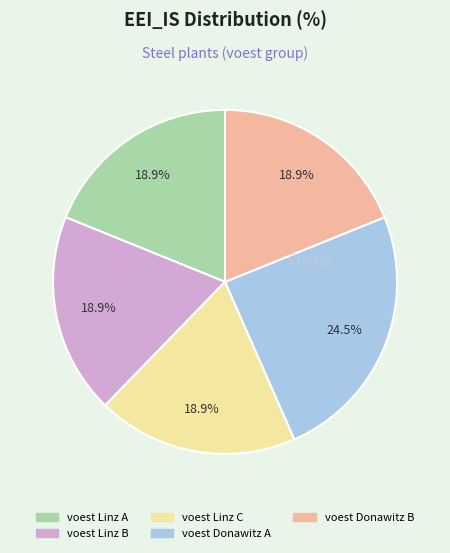

The voest Donawitz B slice represents 11% of the pie. True or false?

False